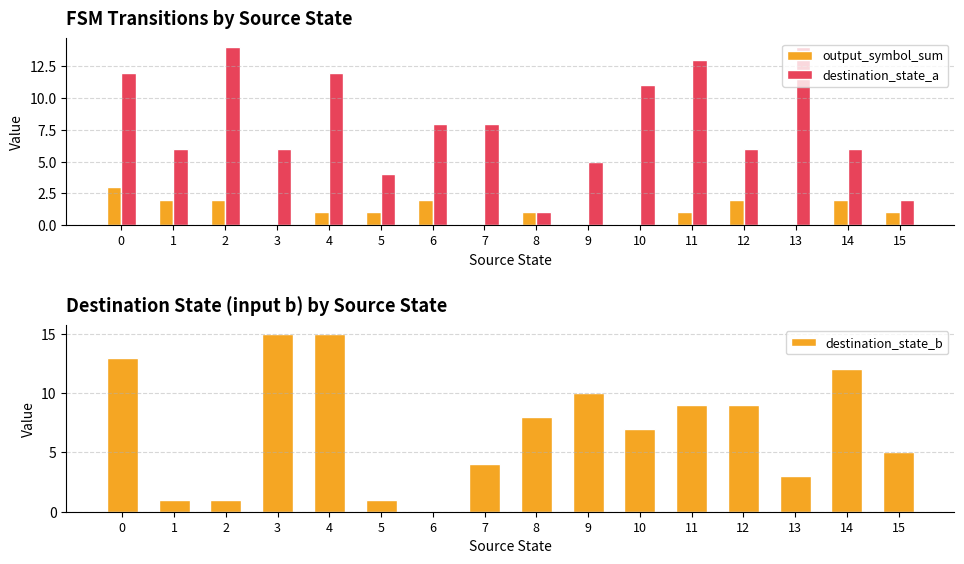

Which series has the largest range (max minus min)?

destination_state_b